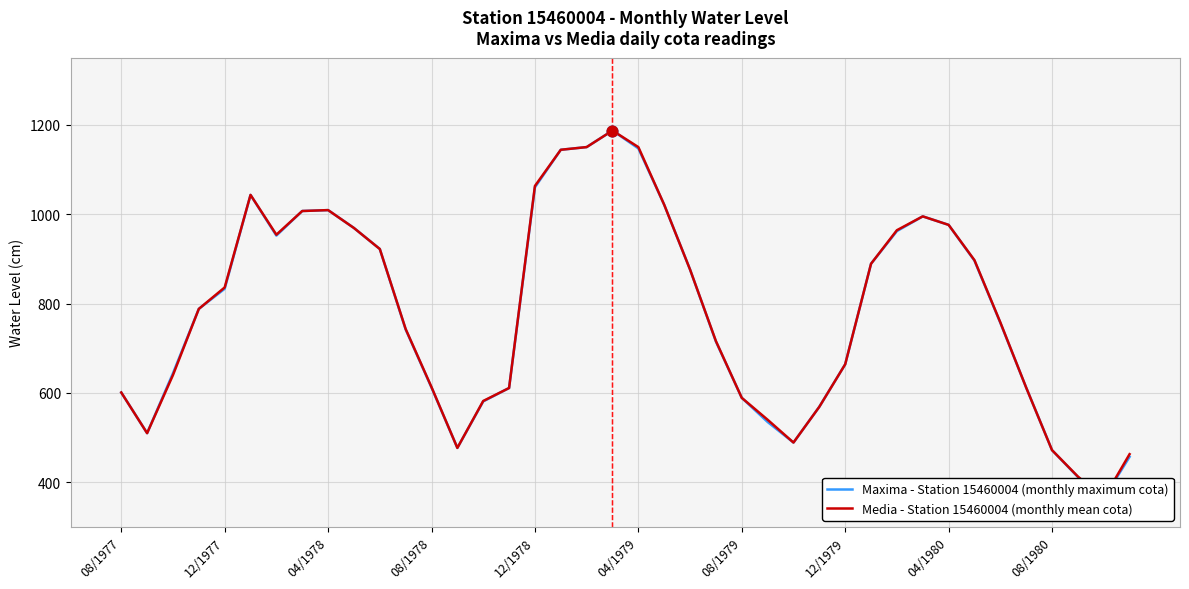

At which category is the sum across all series the highest?

19